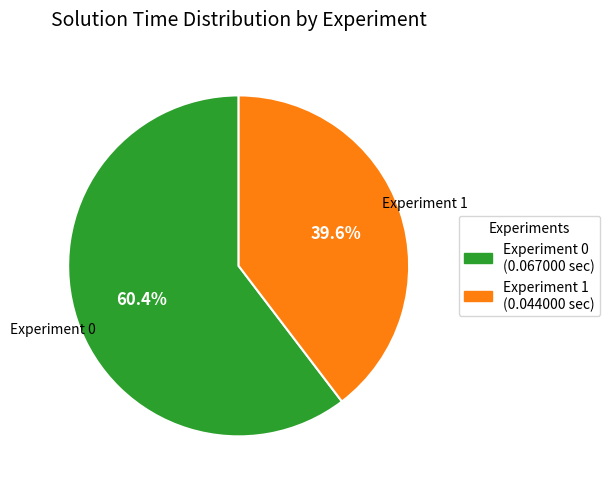

To the nearest percent, what is the average slice percentage?

50%